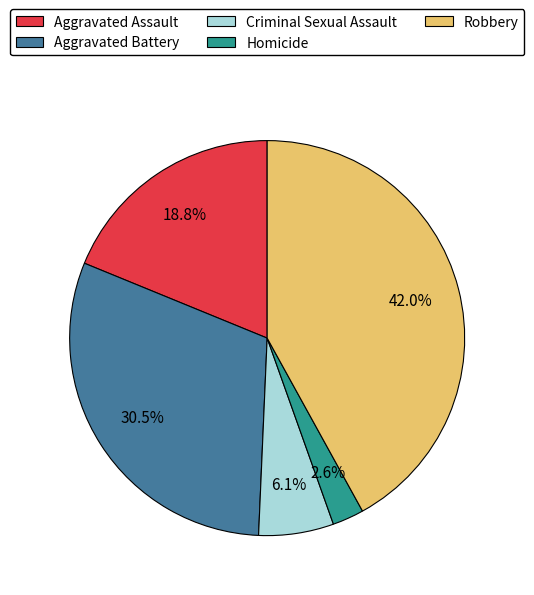

What percentage do Criminal Sexual Assault and Robbery together represent?

48.1%